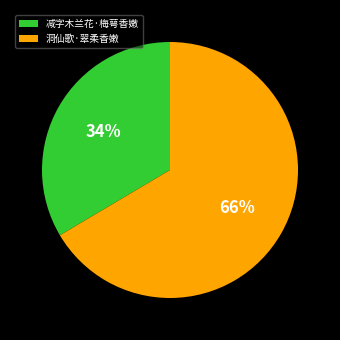

Which category has the biggest portion of the pie?

洞仙歌·翠柔香嫩